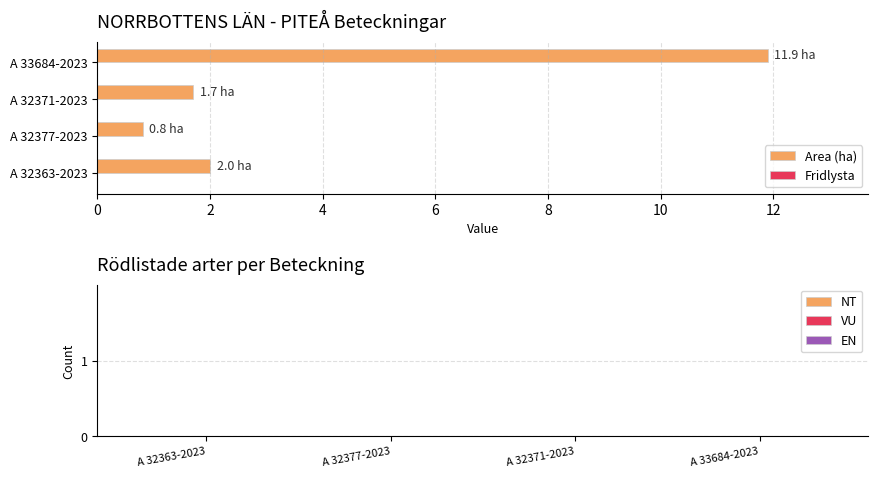

At which category does the chart reach its peak across all series?

A 33684-2023